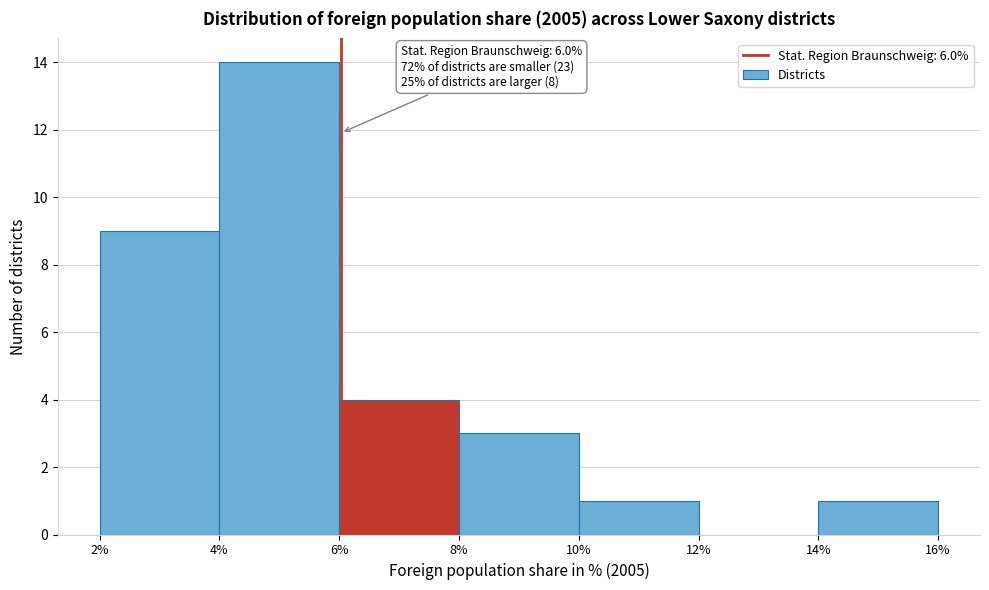

Which range on the x-axis has the tallest bar?

4% to 6%